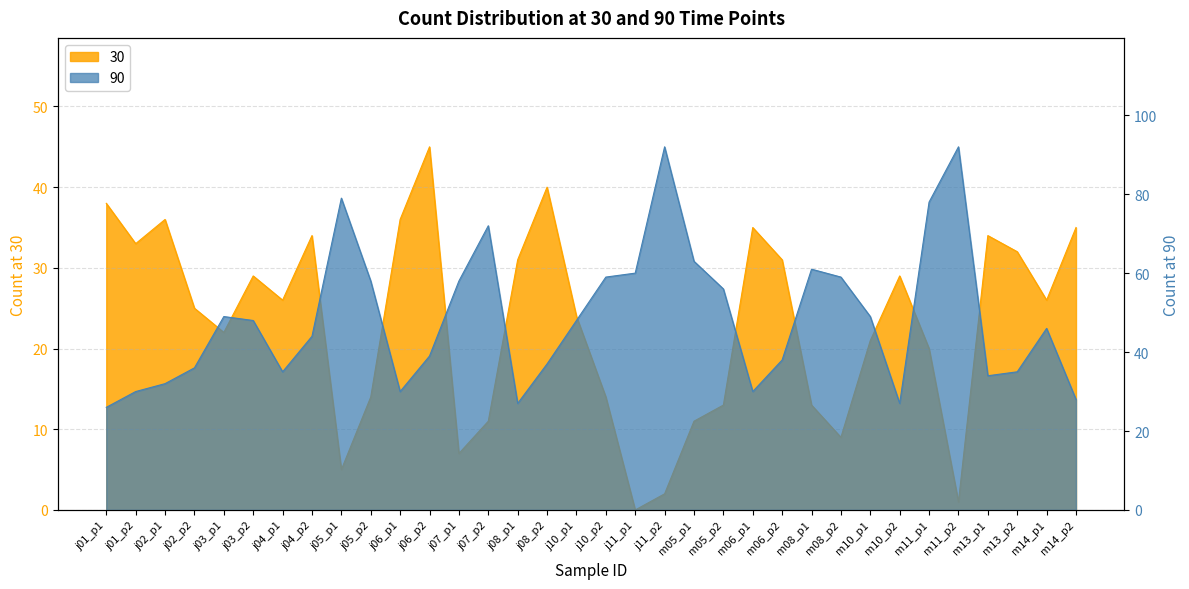

Which category has the lowest value across all series?

j11_p1